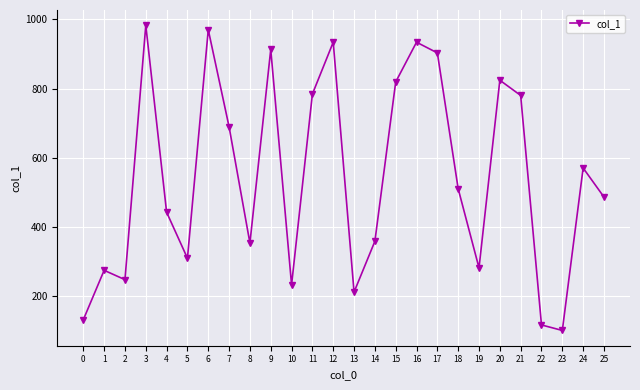

What is the change in value from 8 to 20?

+471